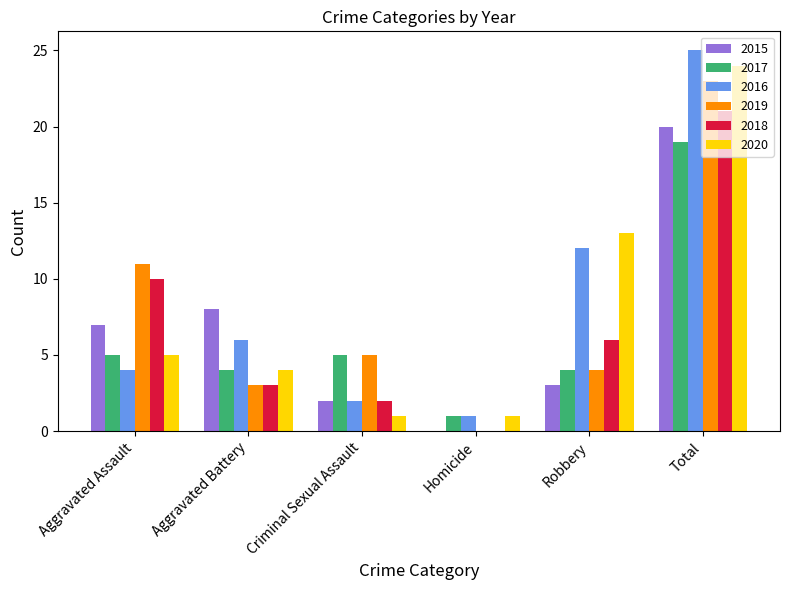

True or false: 2016 has a value of 21 at Robbery.

False